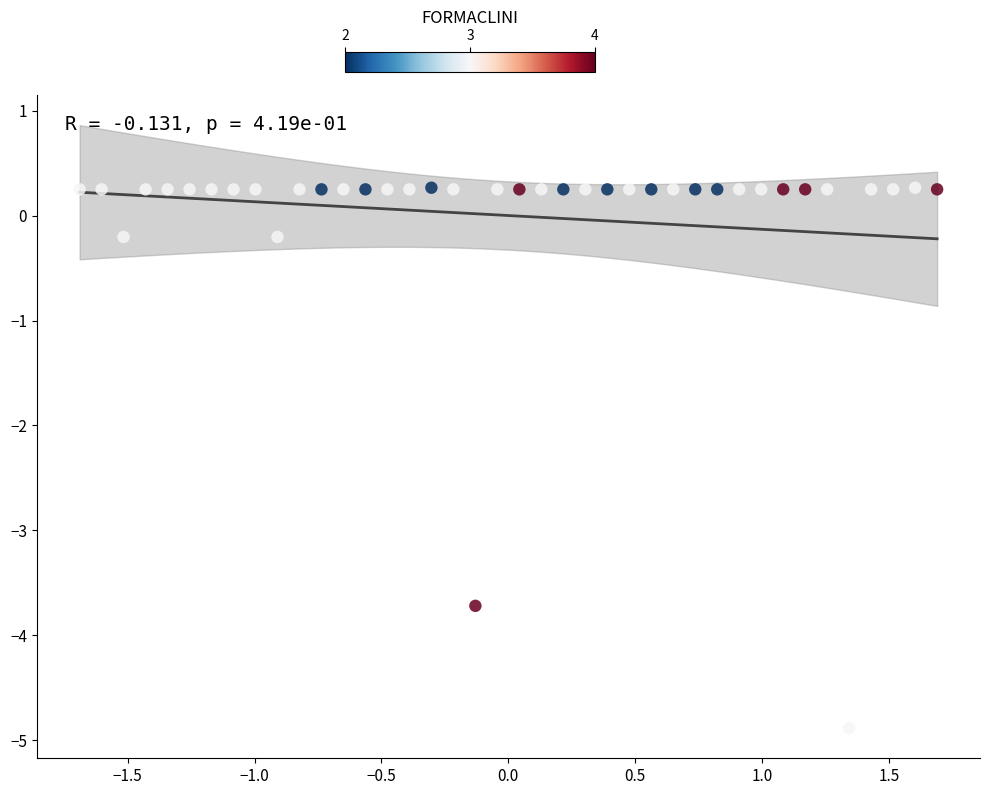

What is the range of X values (max minus min)?

3.4